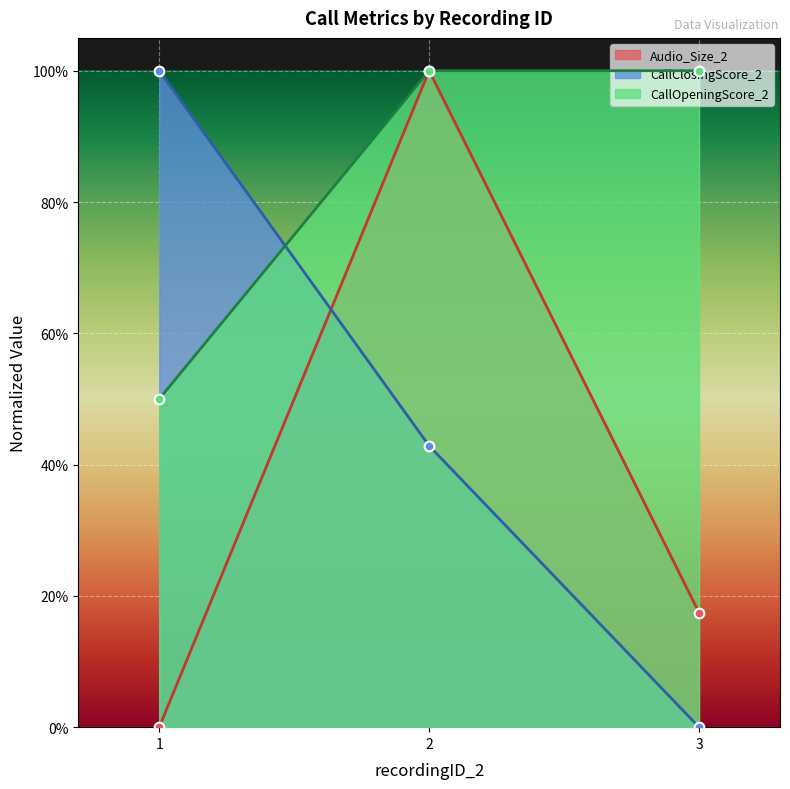

Reading left to right, extract all data points from this chart.

Audio_Size_2: 0.0	1.0	0.2
CallClosingScore_2: 1.0	0.4	0.0
CallOpeningScore_2: 0.5	1.0	1.0